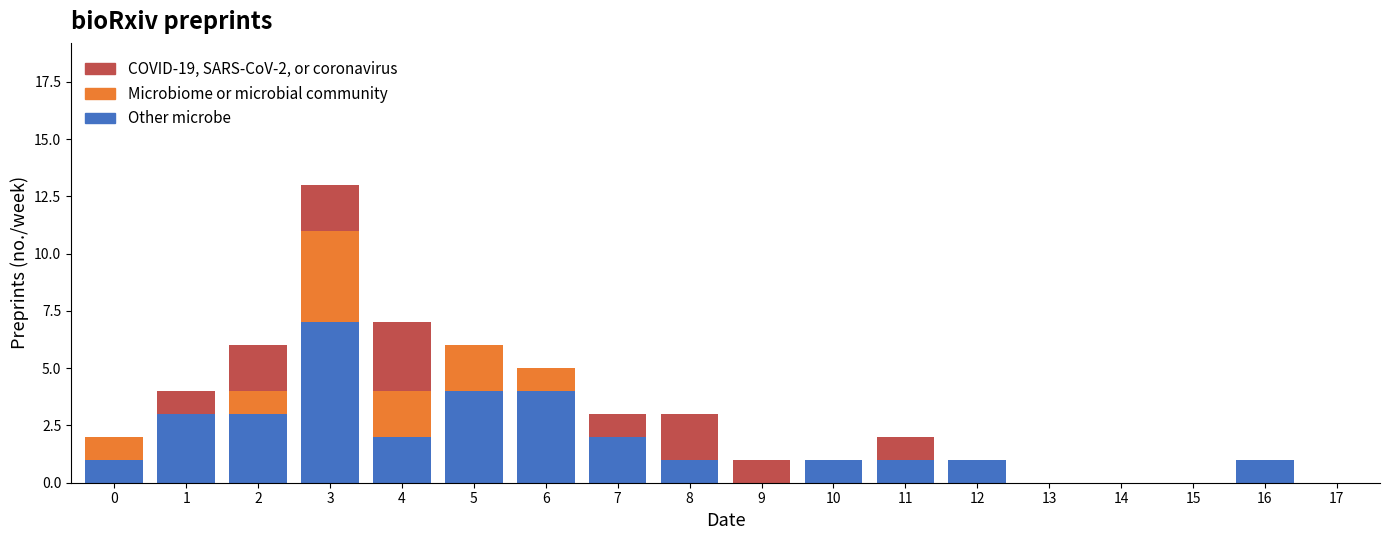

The value of Other microbe at 13 is 0. True or false?

True